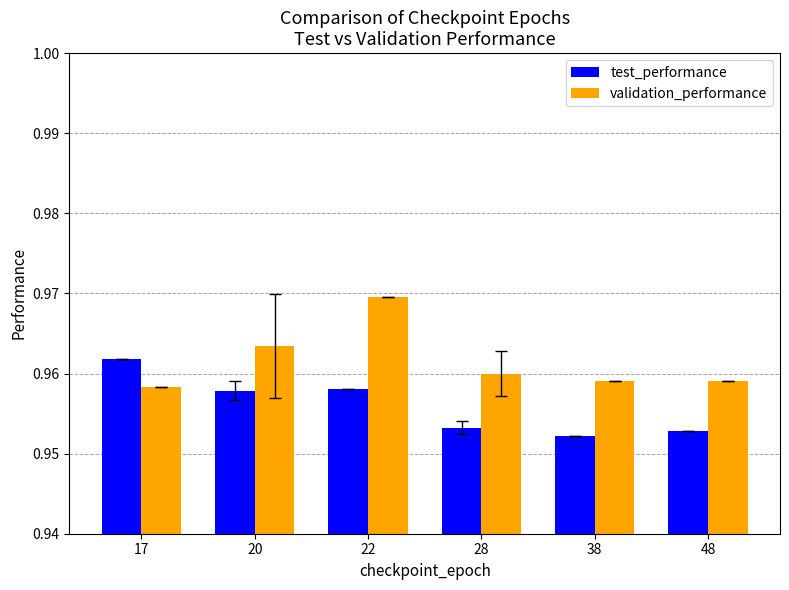

What are all the series names shown in the legend?

test_performance, validation_performance